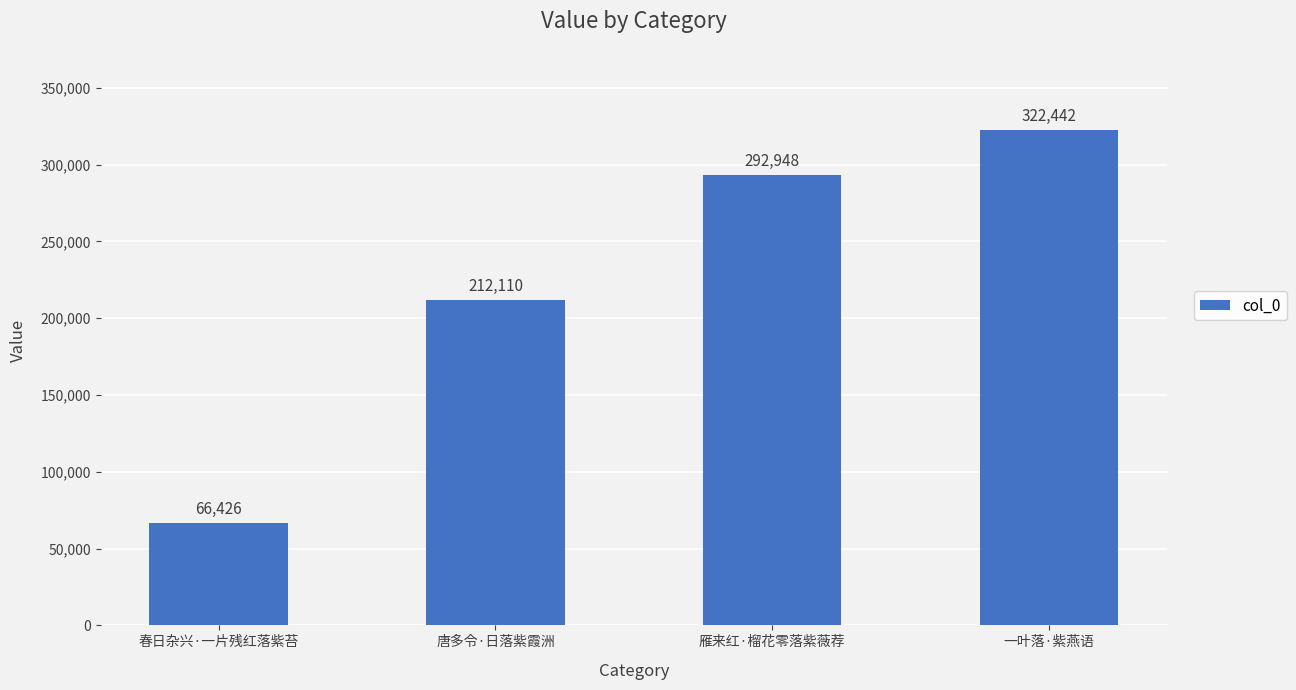

Read the value at 唐多令·日落紫霞洲.

212110